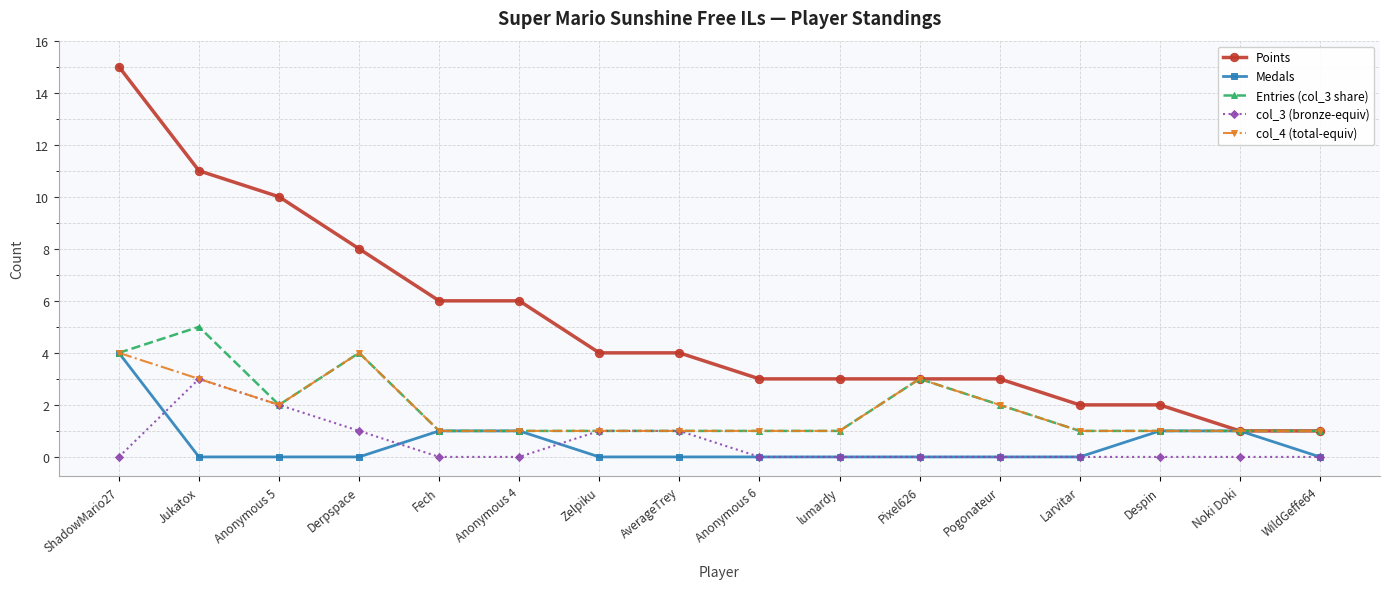

The value of Medals at Noki Doki is 1. True or false?

True